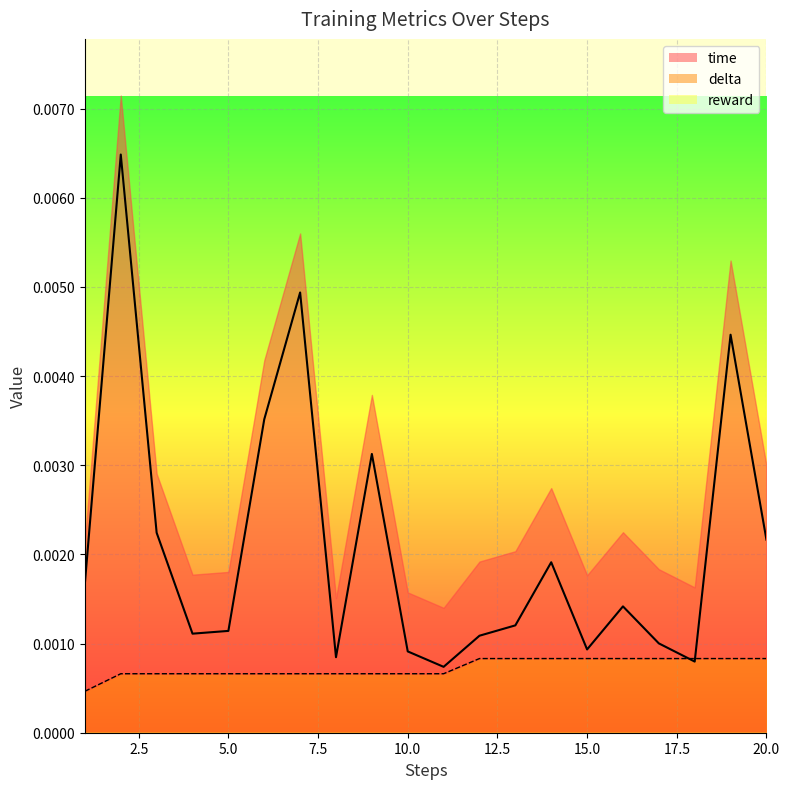

At which category is the sum across all series the highest?

2